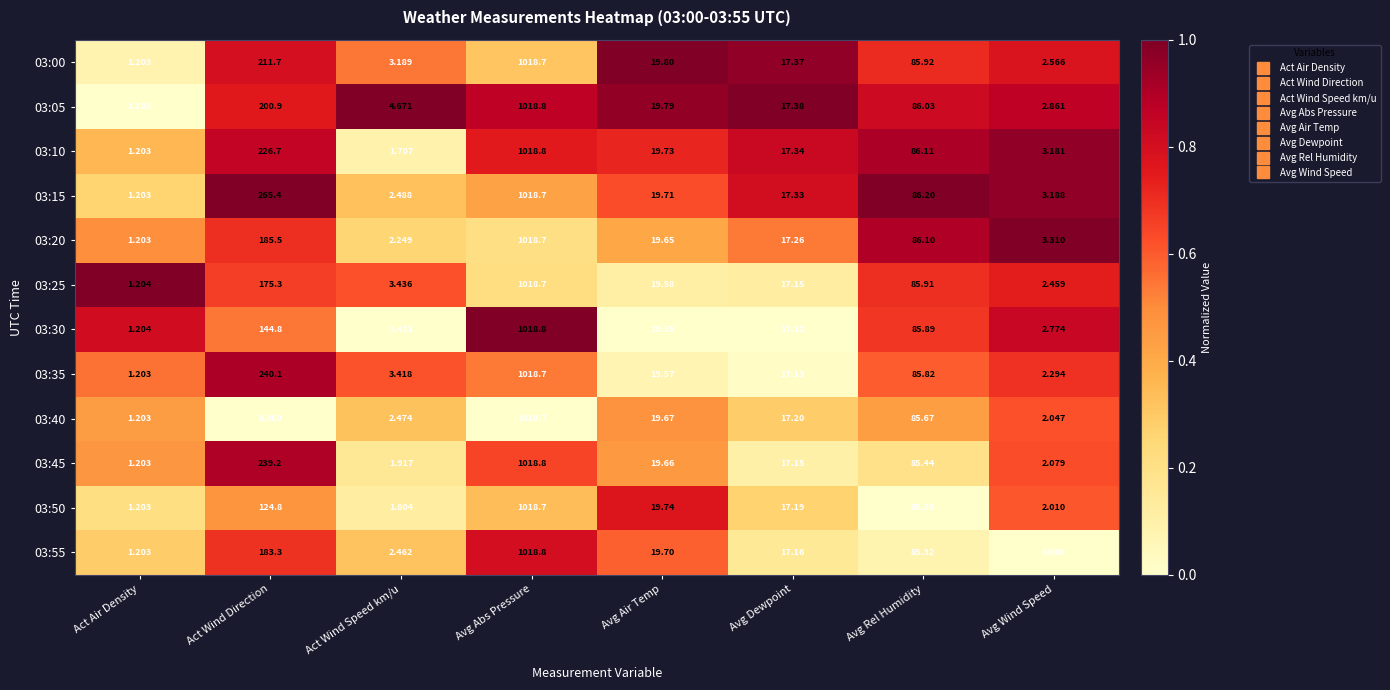

Between Avg Rel Humidity and Avg Wind Speed, which series saw the biggest shift?

03:55